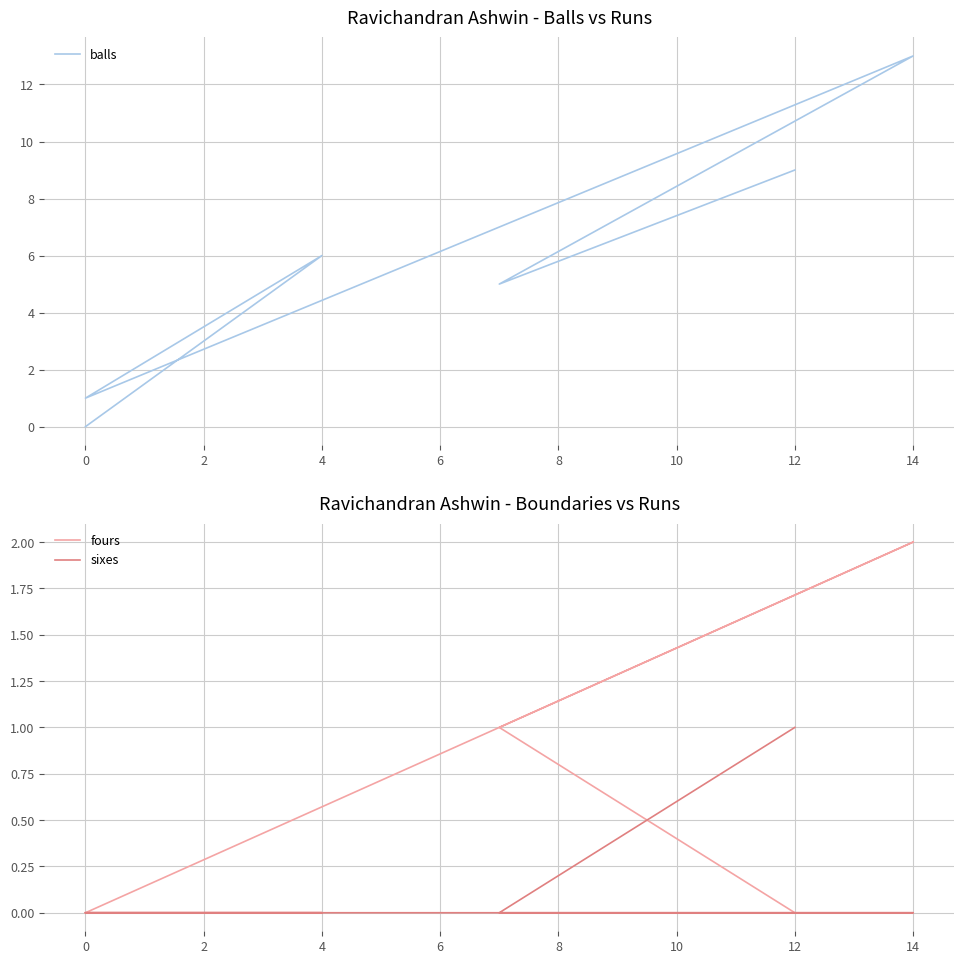

Which series has the largest range (max minus min)?

balls